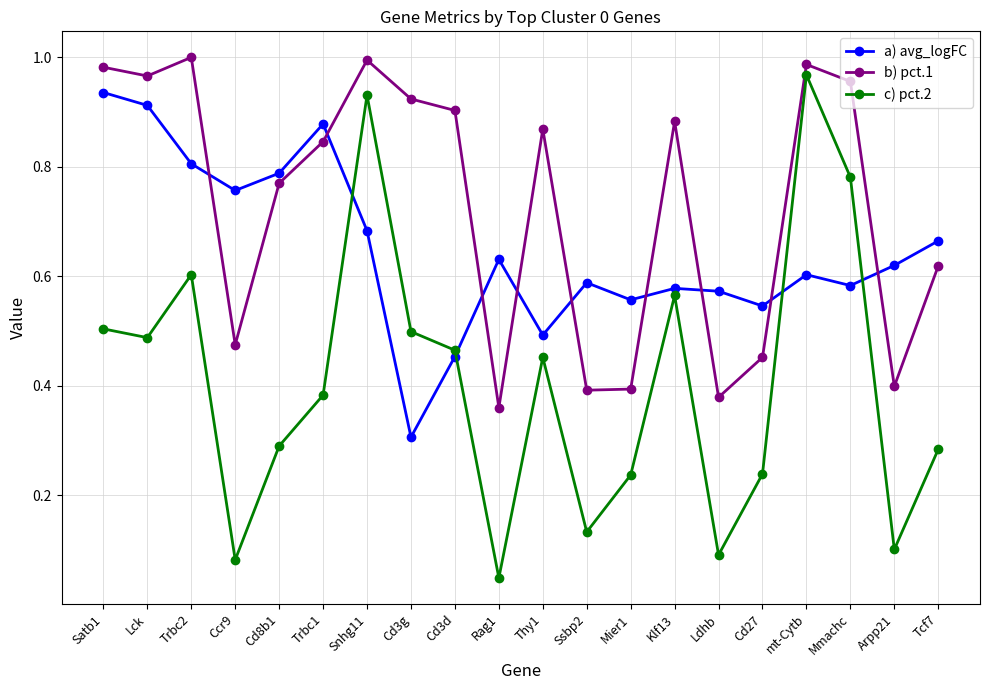

List the series in order of their overall mean, highest first.

b) pct.1, a) avg_logFC, c) pct.2